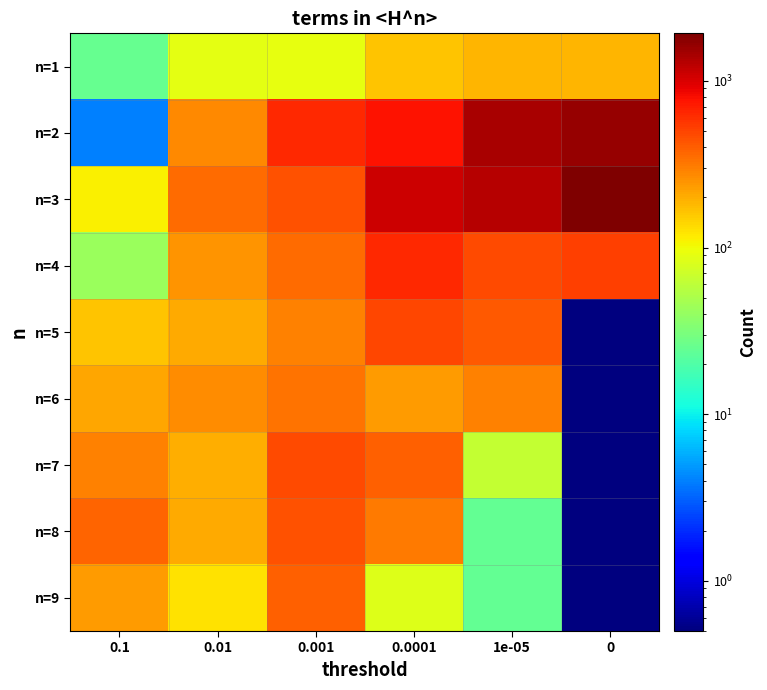

At 1e-05, list the series in order from smallest to largest.

n=8, n=9, n=7, n=1, n=6, n=5, n=4, n=3, n=2